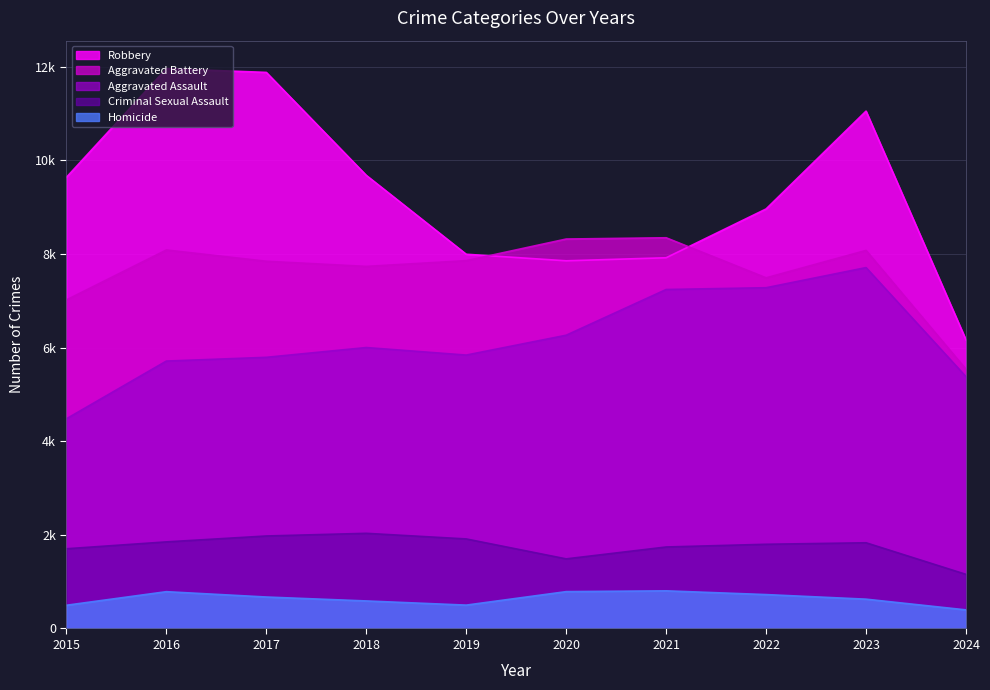

What is the difference between the second highest and second lowest values in the Aggravated Assault series?

1901